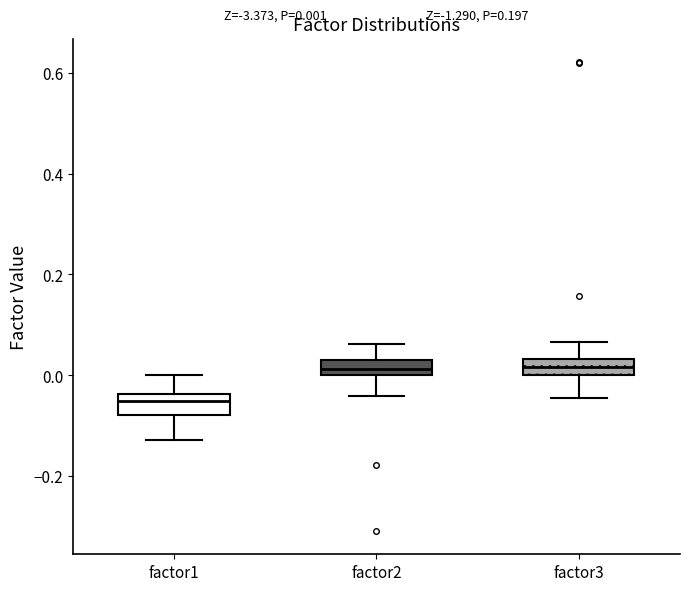

Which box's median line is the lowest?

factor1